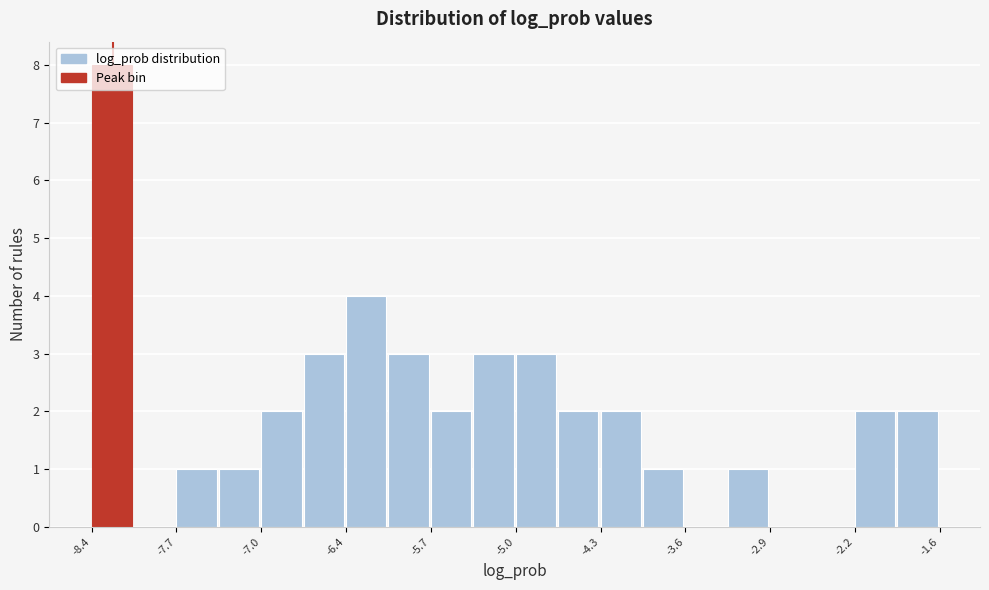

Around what value on the x-axis is the tallest bar? Give the approximate position of its centre, as read against the axis.

-8.3